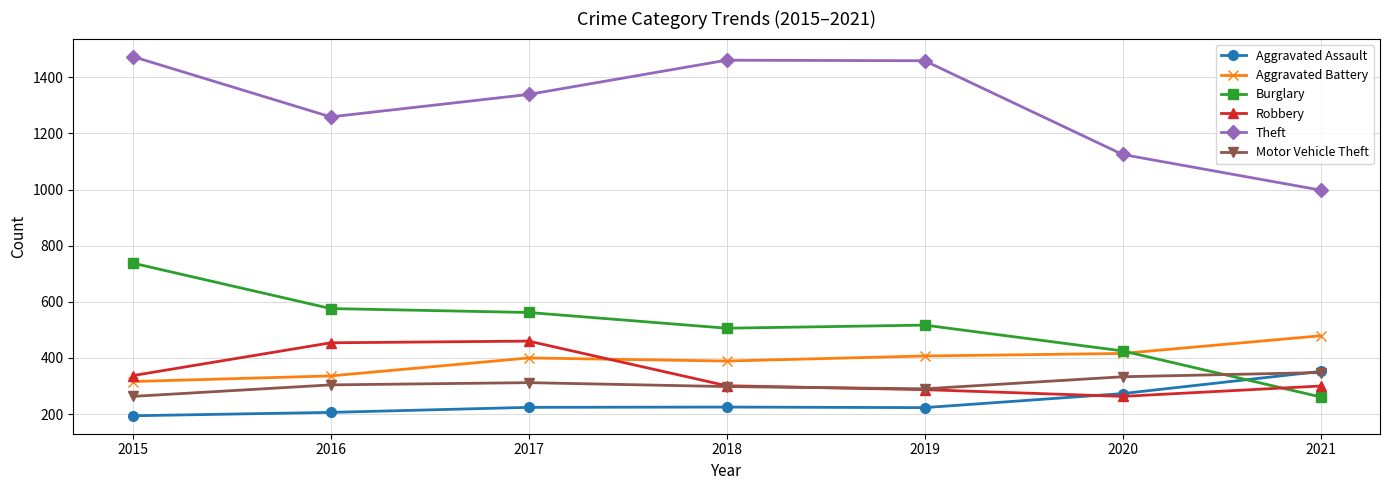

In Aggravated Assault, how many points are lower than both neighbors (excluding endpoints)?

1